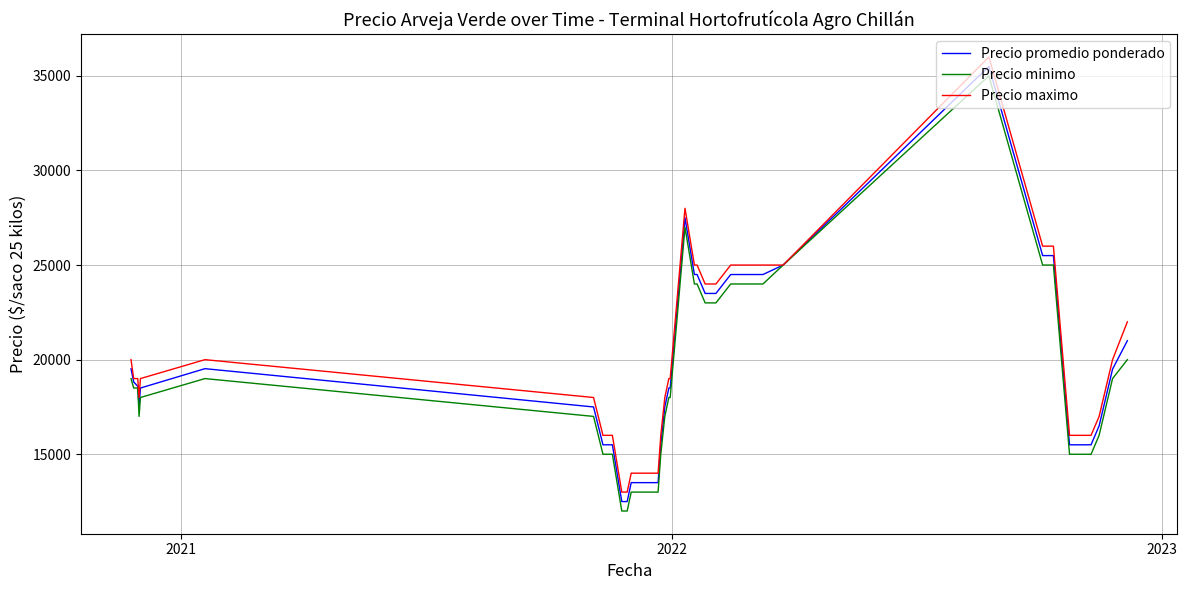

Rank the series by their average value, from lowest to highest.

Precio minimo, Precio promedio ponderado, Precio maximo